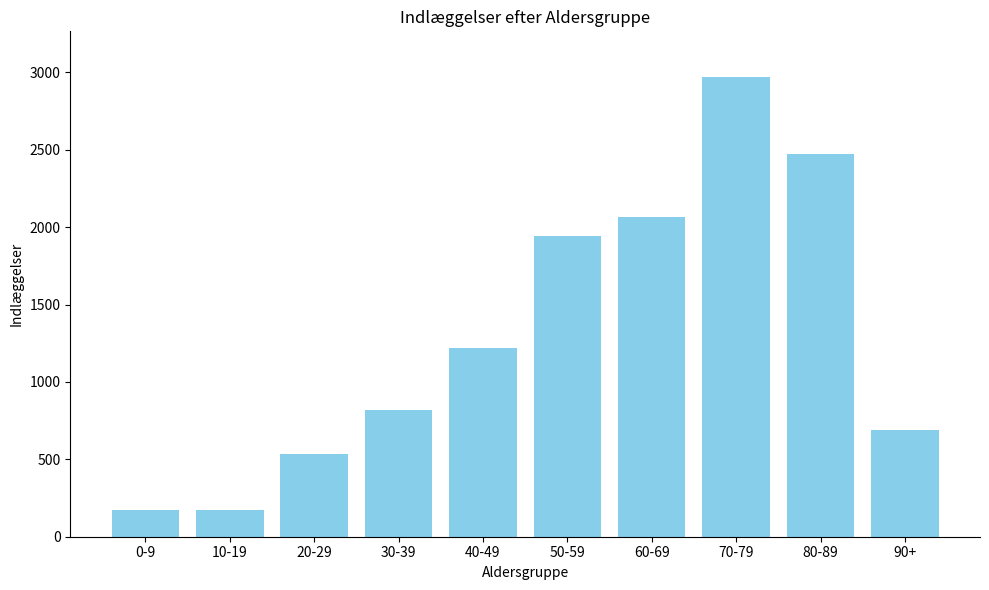

Is it true that the value at 80-89 is 565?

False